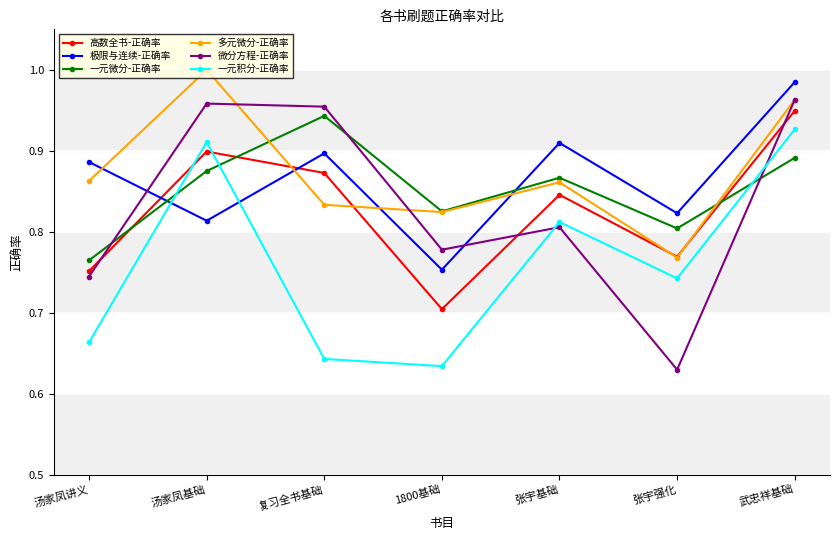

What is the difference between the highest and lowest values at 复习全书基础?

0.3